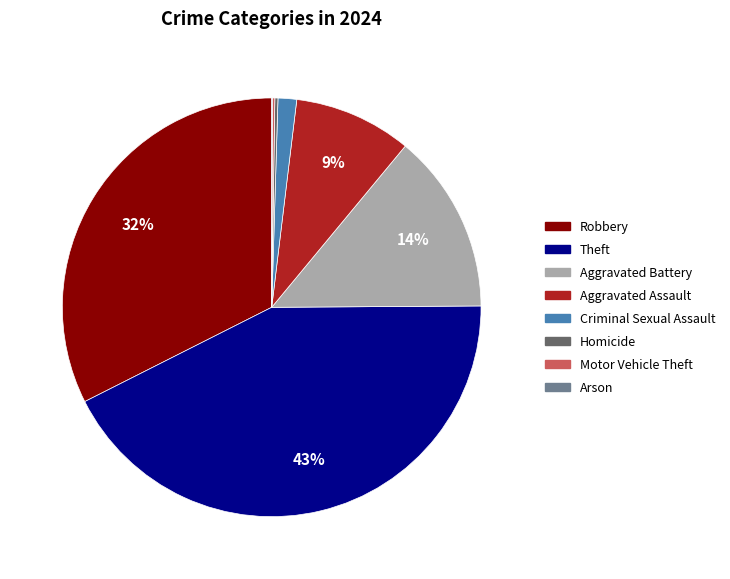

What percentage is the Aggravated Assault slice, to the nearest percent?

9%